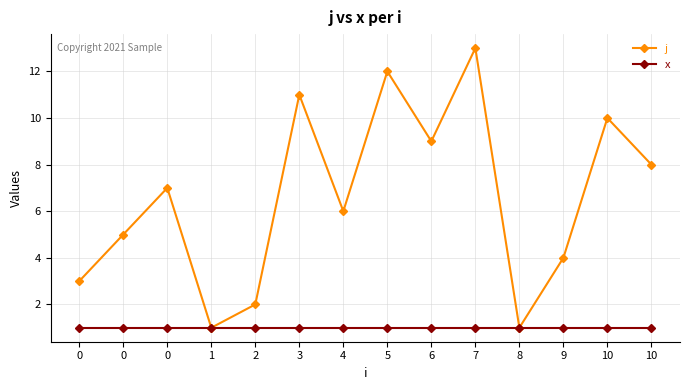

How many data points in j are less than 7?

7